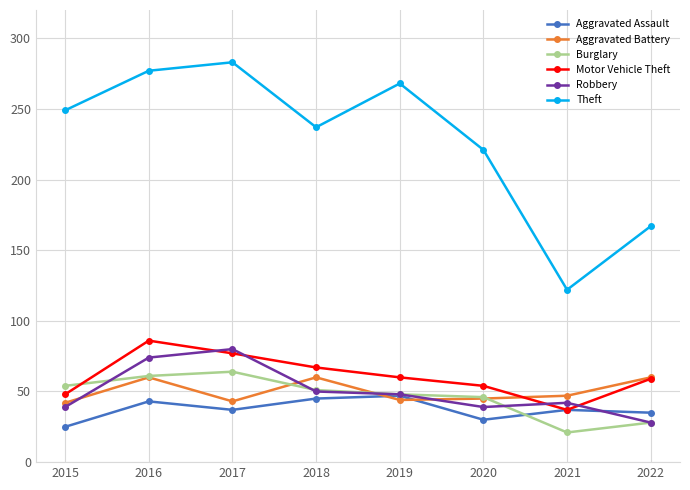

True or false: Aggravated Battery and Theft cross at least once.

False